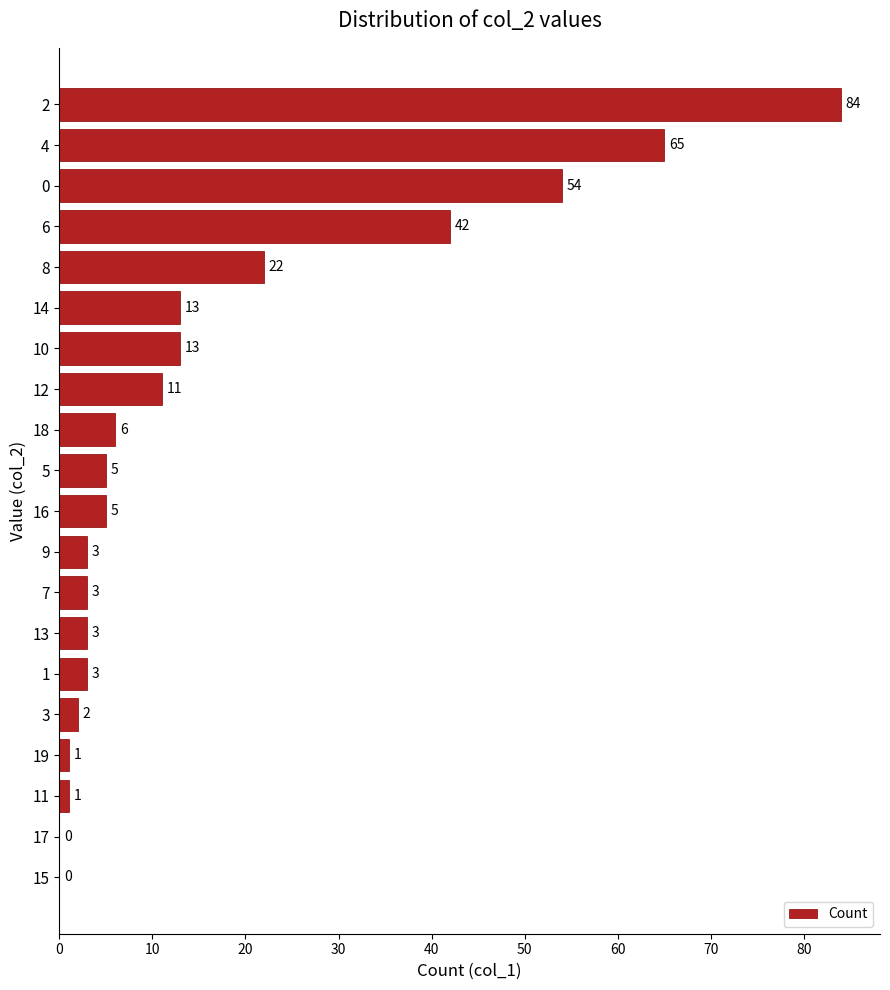

At which label is the value closest to 42?

6